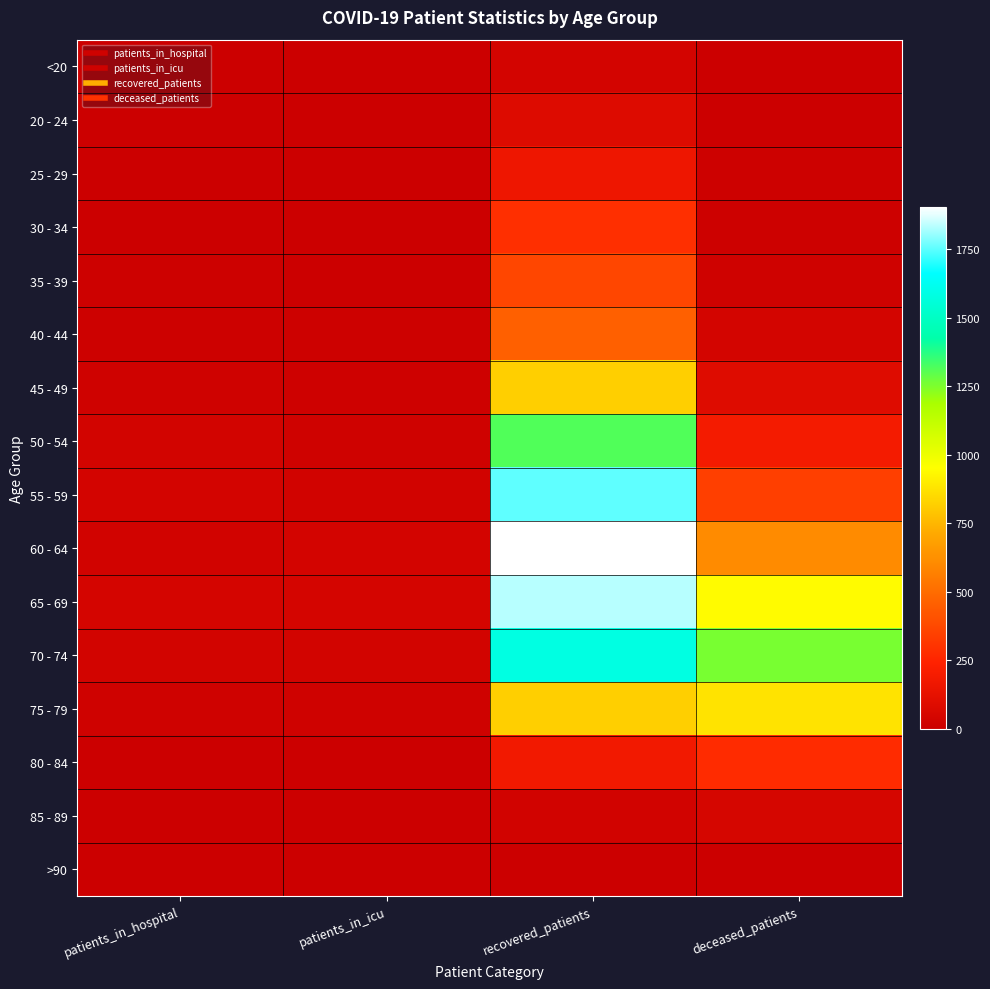

At how many categories does at least one series exceed 106?

2